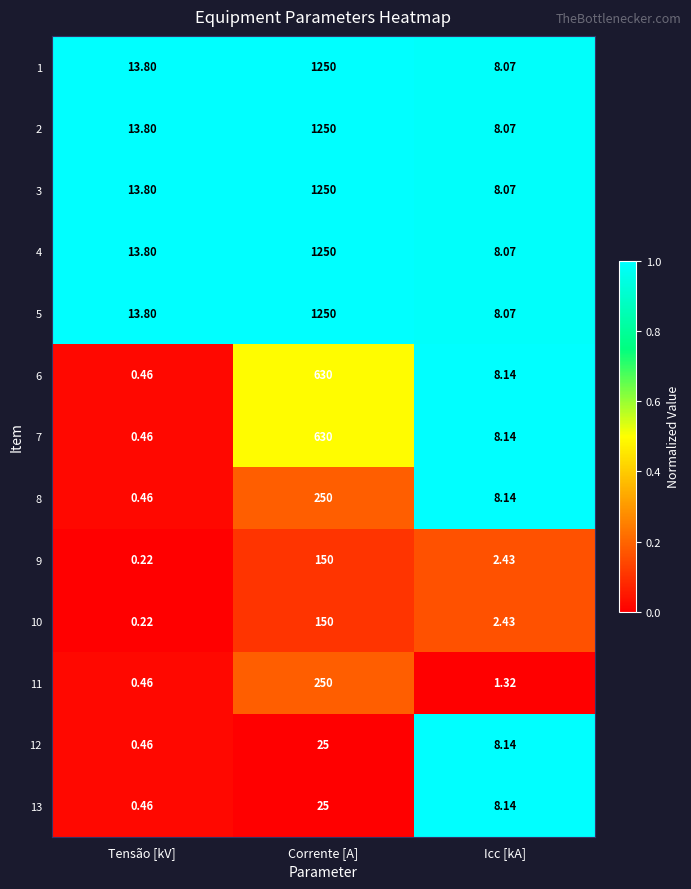

At which category is the sum across all series the highest?

Corrente [A]